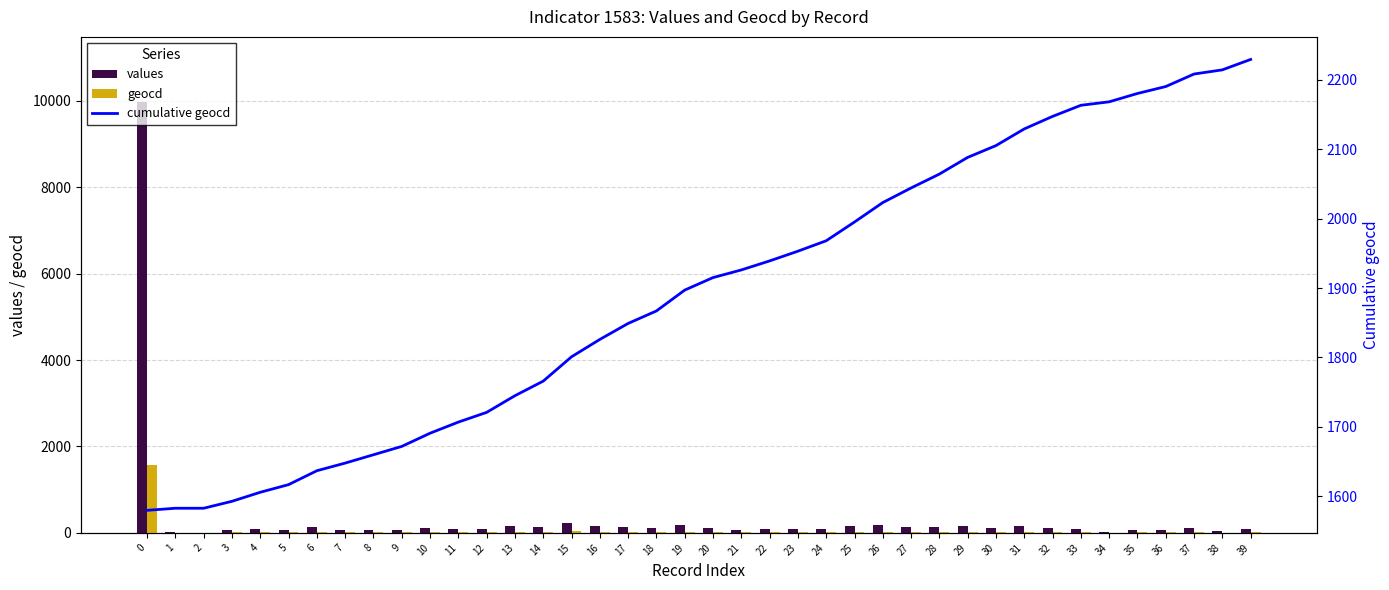

Rank the series at 13 from lowest to highest value.

geocd, values, cumulative geocd